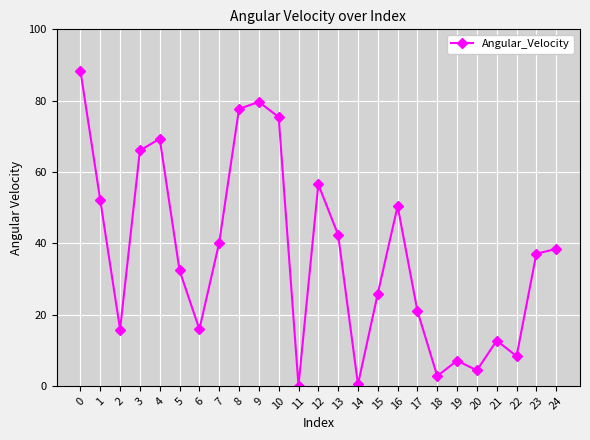

True or false: the data shows 12.7 at 21.

True